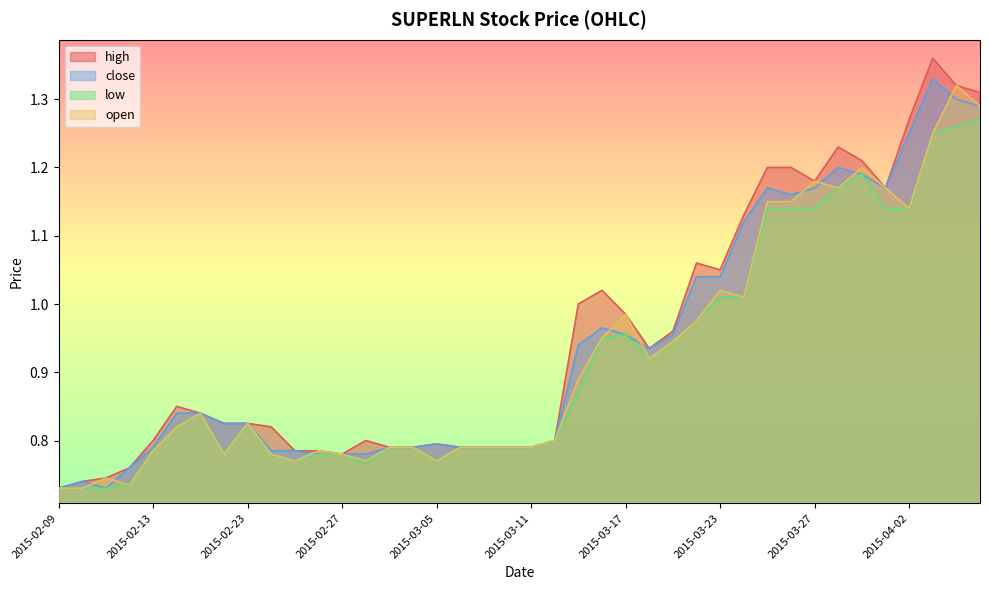

What value does the open series have at 2015-03-02?

0.8